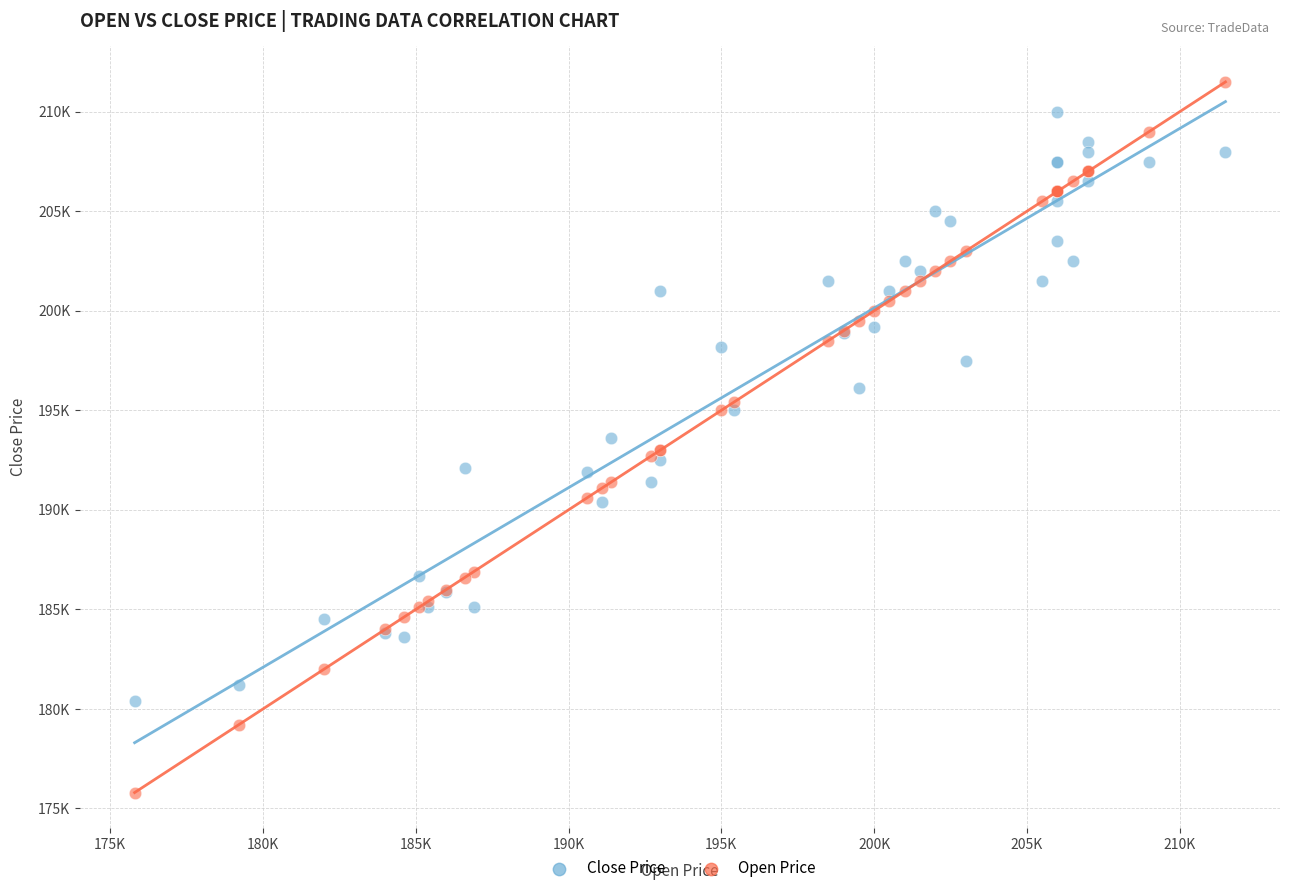

Which series contains the lowest Y value?

Open Price